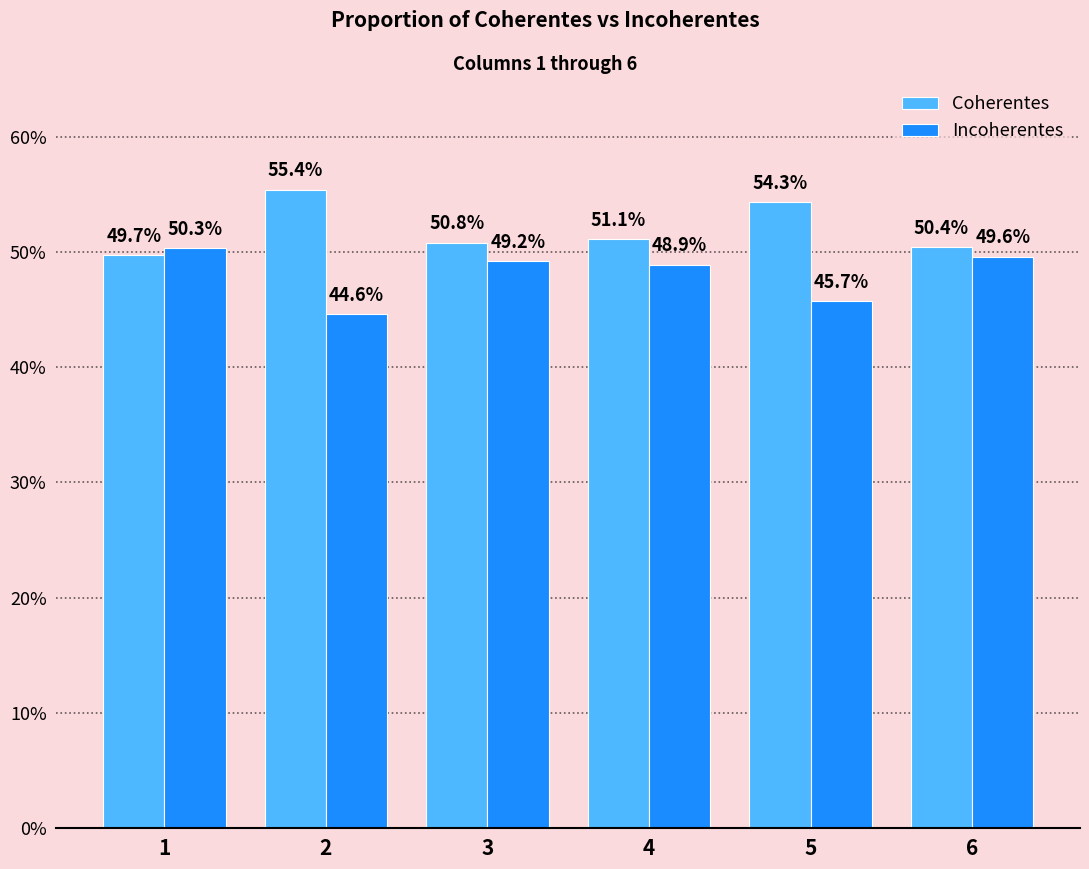

Is it true that Coherentes equals 0.5 at 1?

True